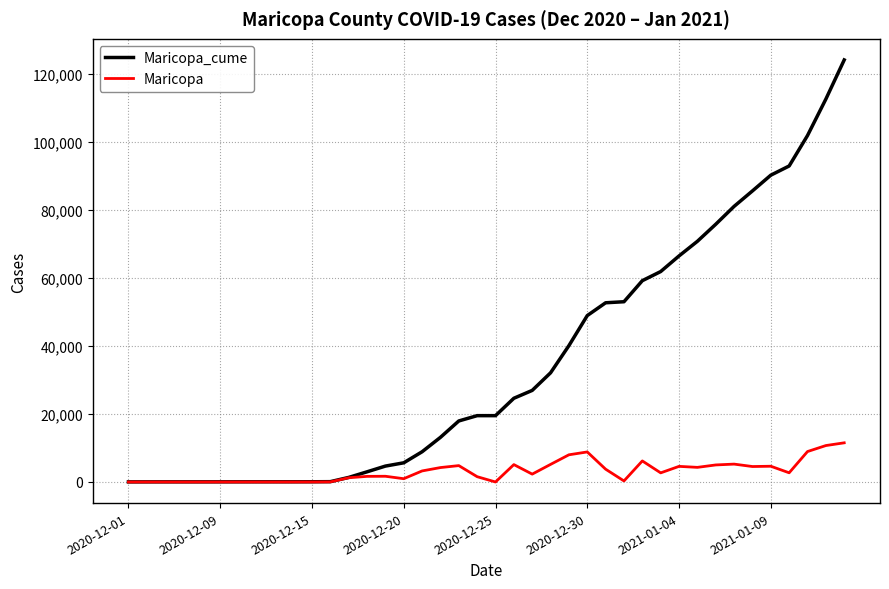

What is the maximum value shown in the chart?

124023